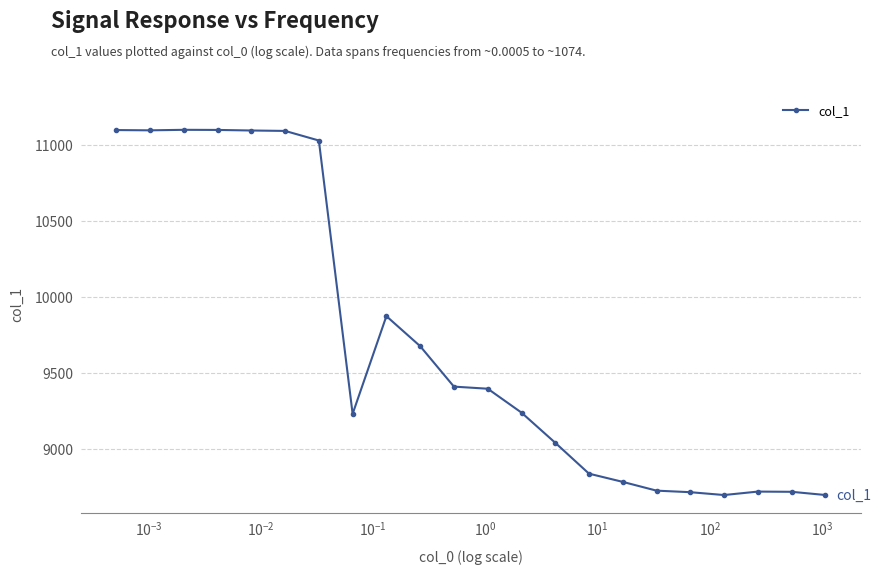

What is the difference between the second highest and minimum values?

2397.7